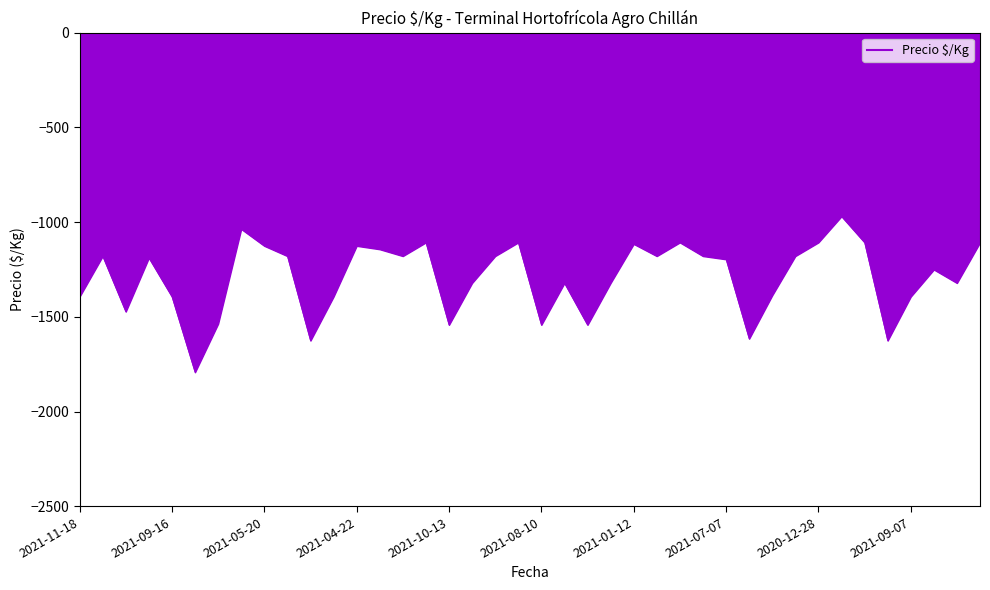

What is the difference between the maximum and minimum values?

823